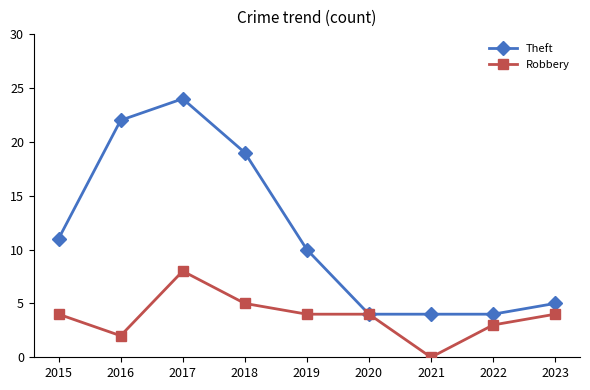

What value does the Robbery series have at 2017?

8